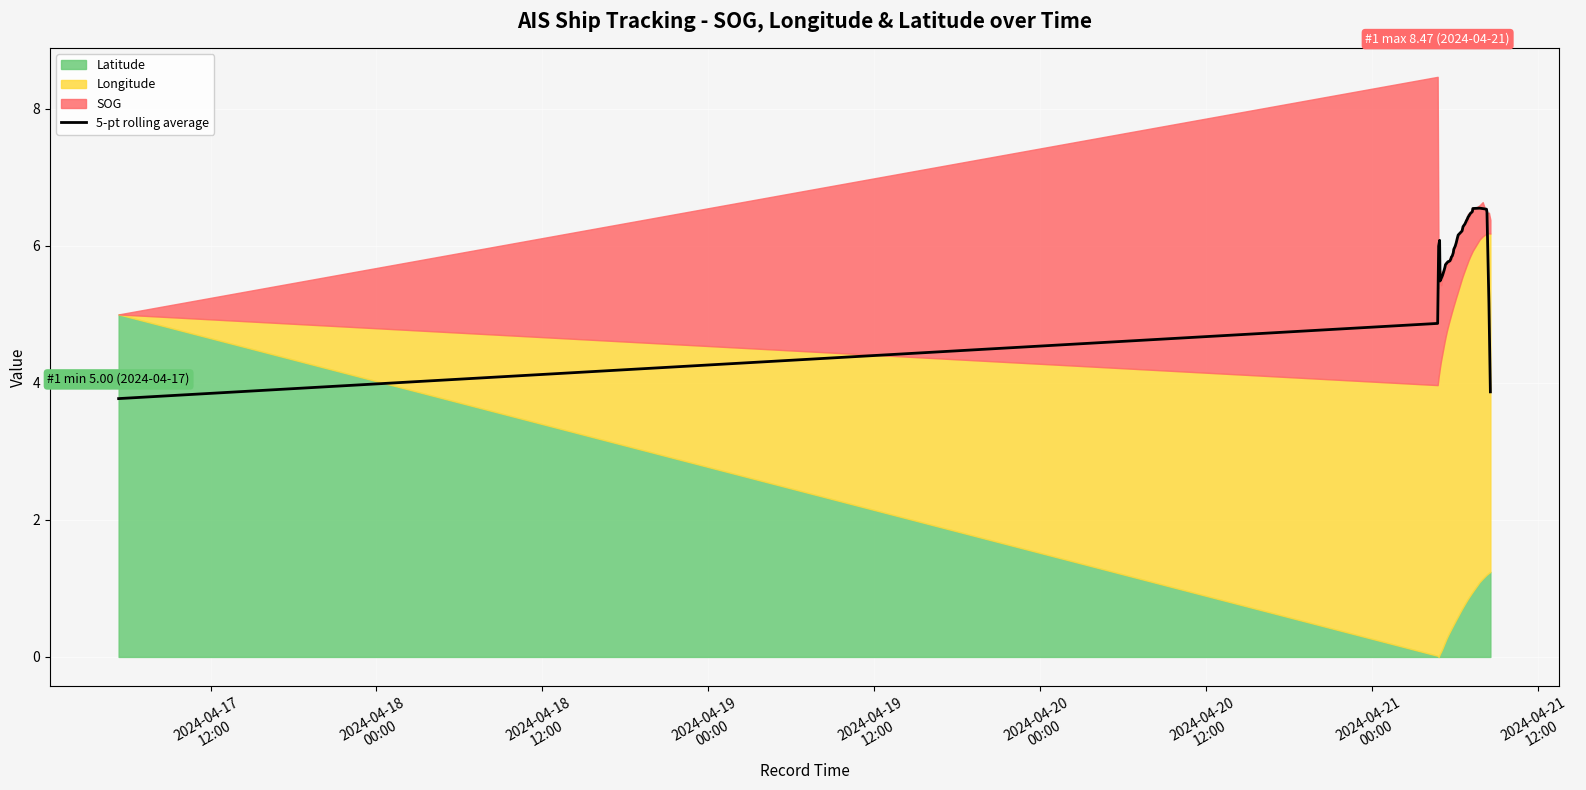

Reading left to right, transcribe all the data shown in this chart.

3.8	4.9	6.0	6.1	5.5	5.5	5.6	5.6	5.6	5.7	5.7	5.8	5.8	5.8	5.8	5.8	5.8	5.9	5.9	5.9	6.0	6.0	6.1	6.2	6.2	6.3	6.3	6.4	6.4	6.4	6.4	6.5	6.5	6.5	6.6	6.5	6.5	6.5	5.2	3.9